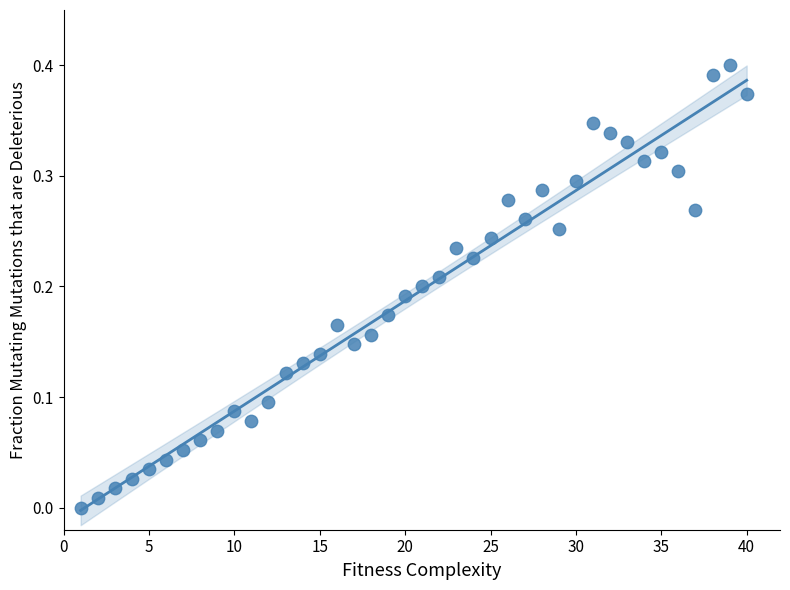

What is the range of X values (max minus min)?

39.0